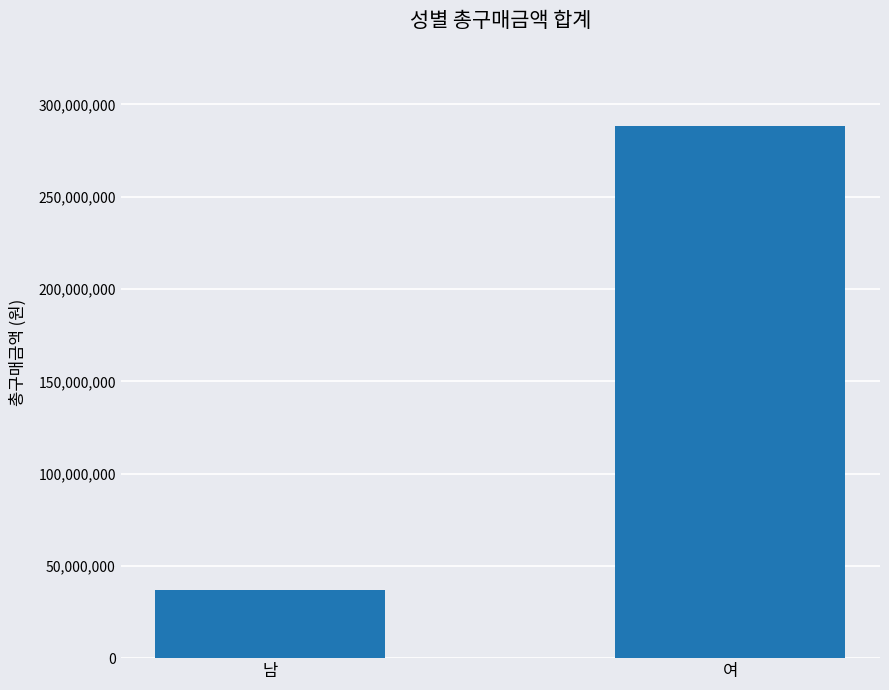

List the labels in order of value, smallest first.

남, 여